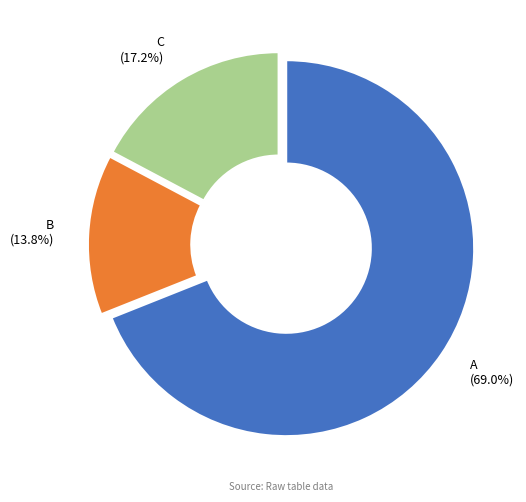

Is there a majority slice in this chart?

Yes